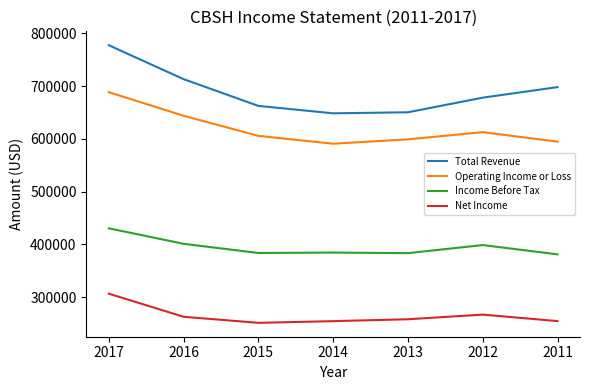

Is it true that Operating Income or Loss equals 605600 at 2015?

True